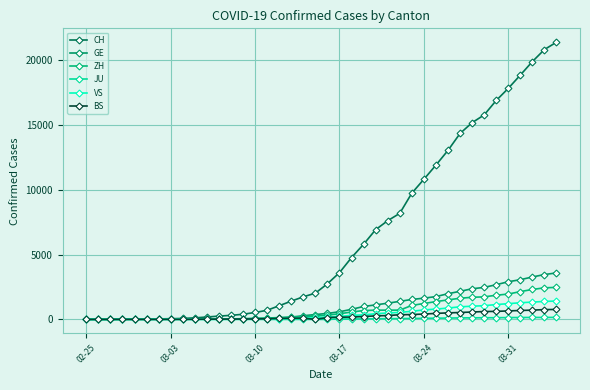

At how many categories does at least one series exceed 10755?

12